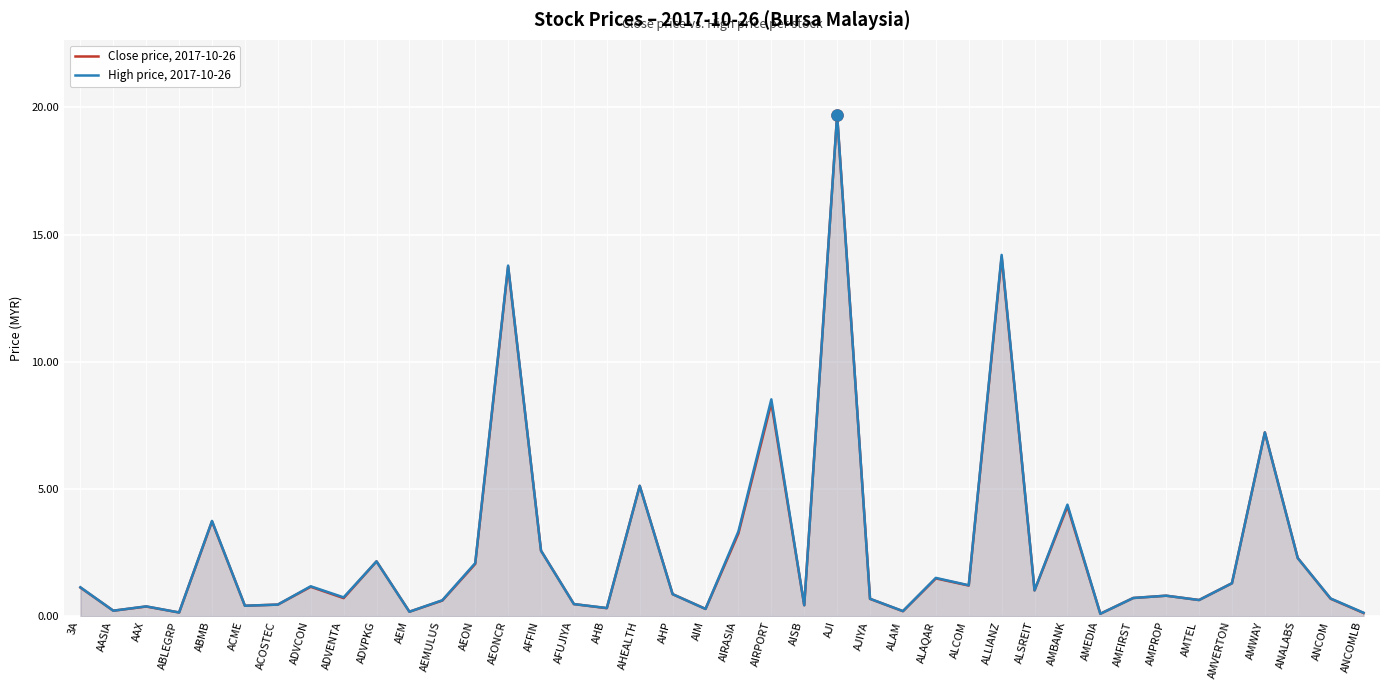

What is the label of the 26th point from the right?

AFFIN